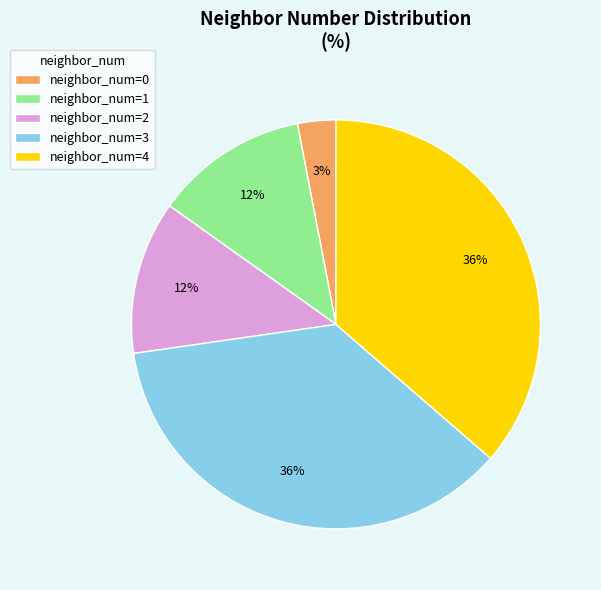

Do neighbor_num=0 and neighbor_num=2 together represent more than half of the pie?

No